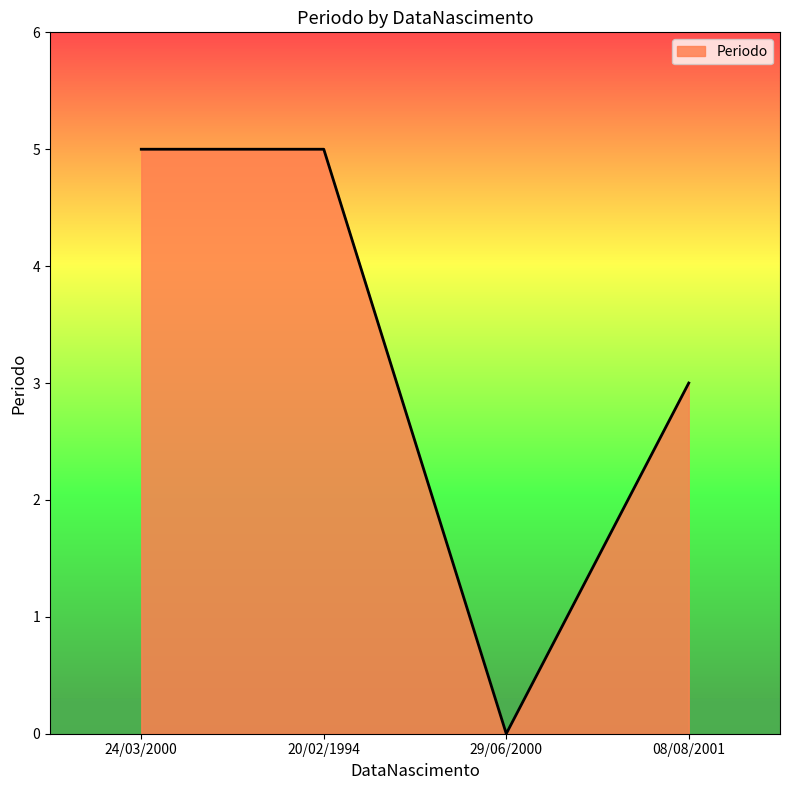

What position from the left is 20/02/1994?

2